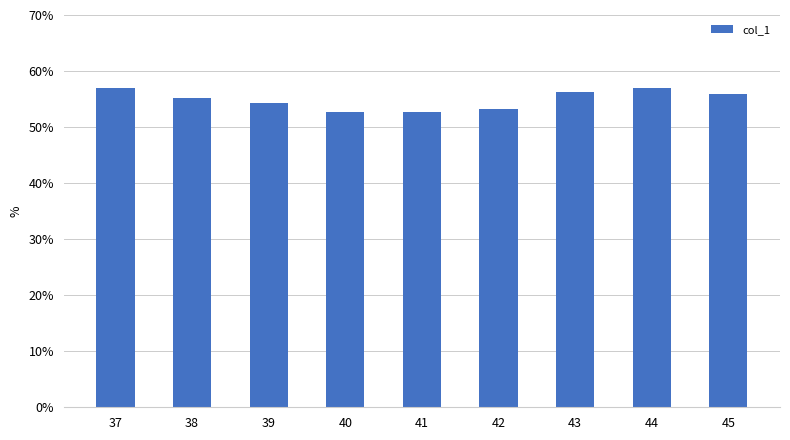

What is the minimum value shown in the chart?

52.8